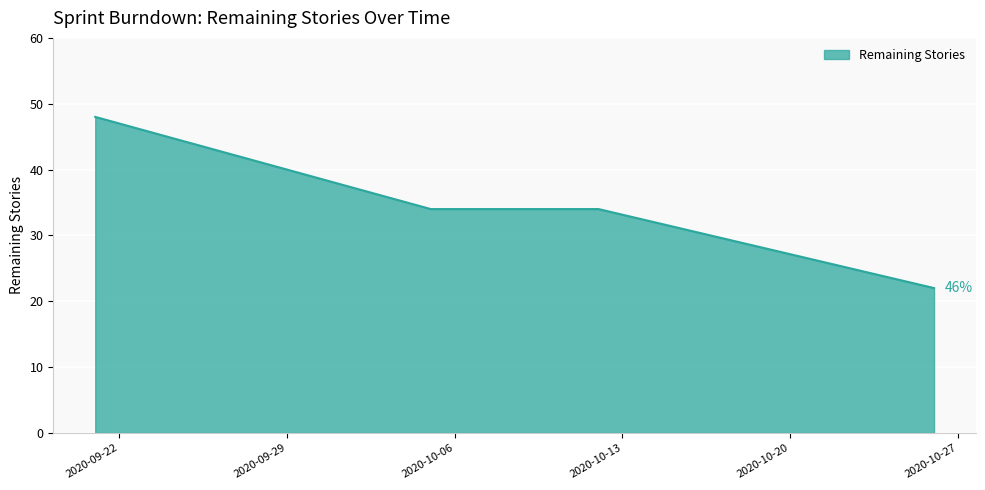

How many categories are shown in the chart?

4